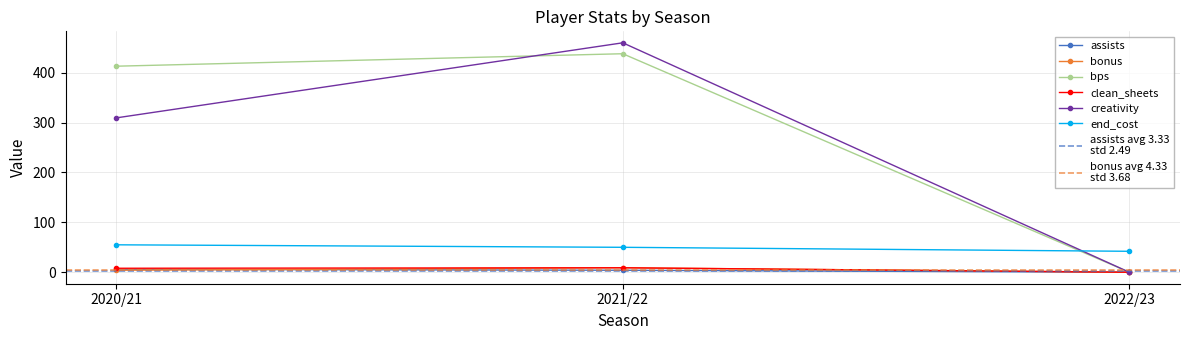

What is the sum of the clean_sheets values at 2022/23 and 2020/21?

8.0